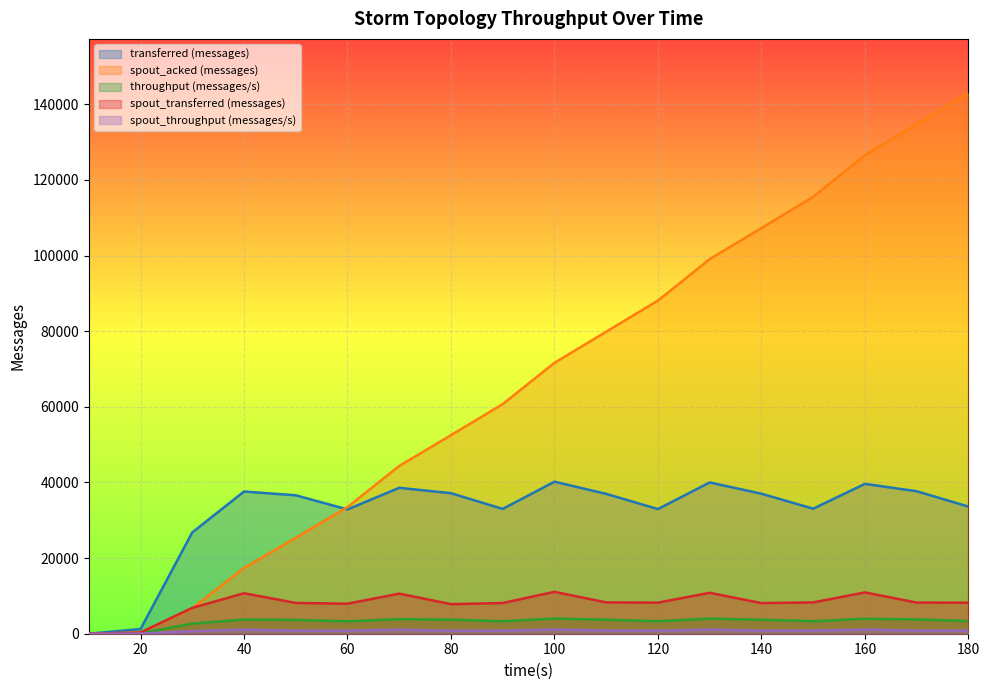

At which label is throughput (messages/s) closest to 2006?

30